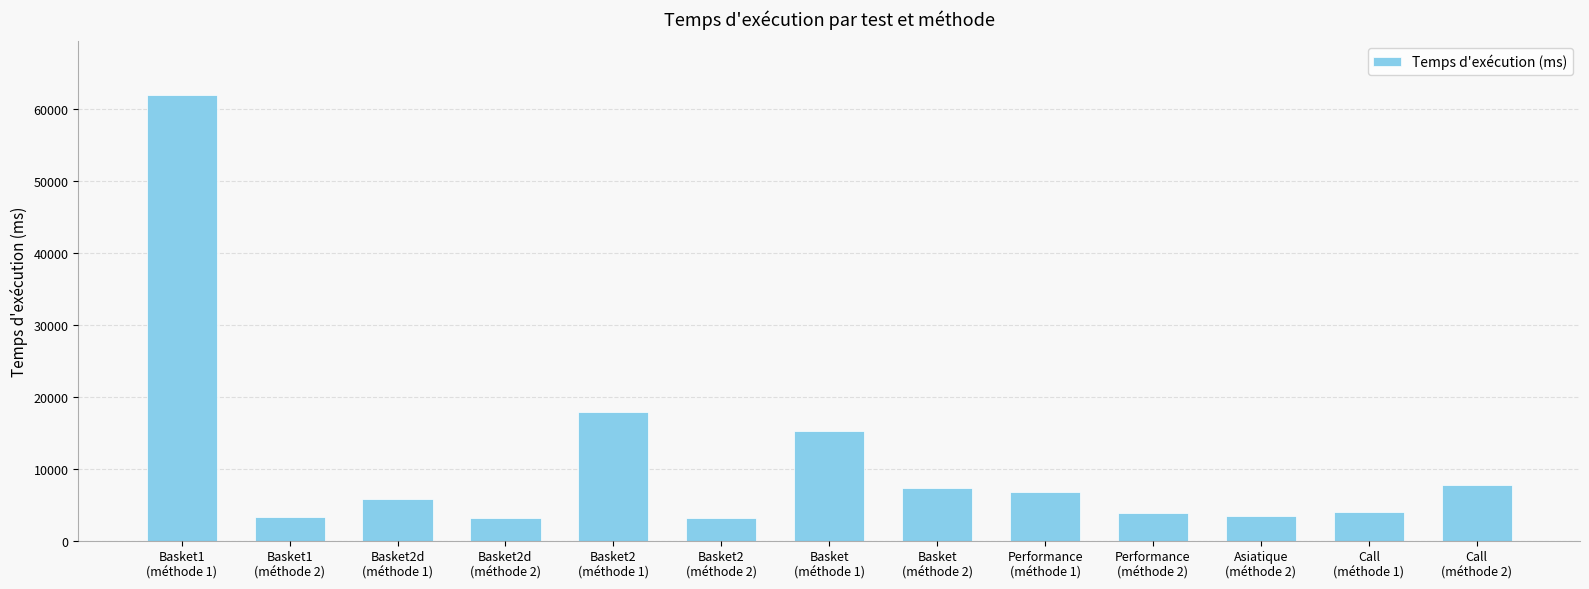

At which label is the value closest to 32580?

Basket2
(méthode 1)